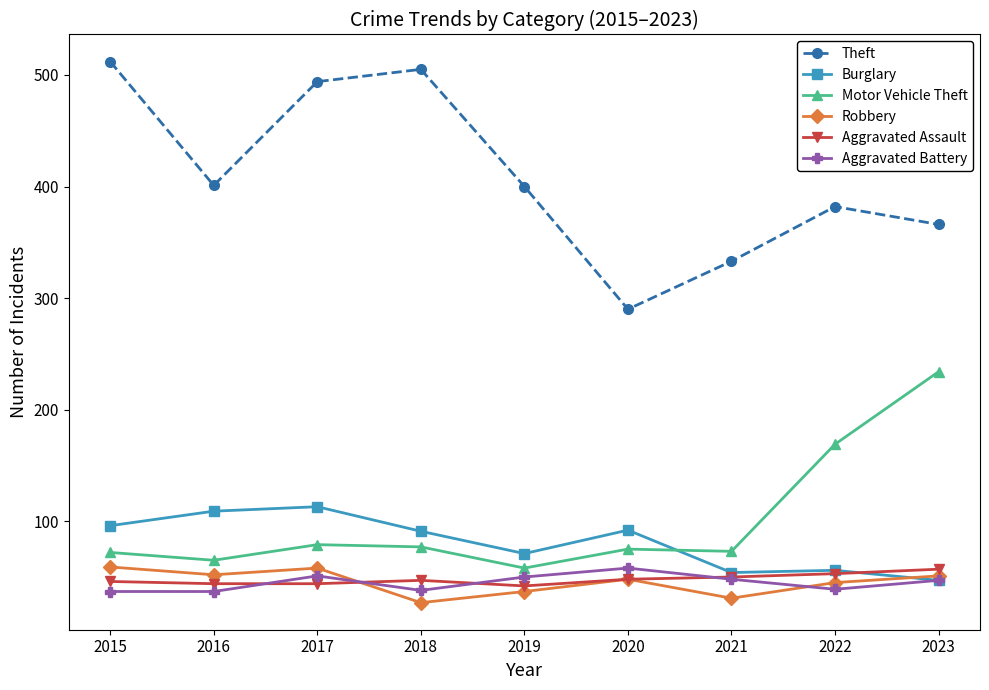

What is the maximum value shown in the chart?

512